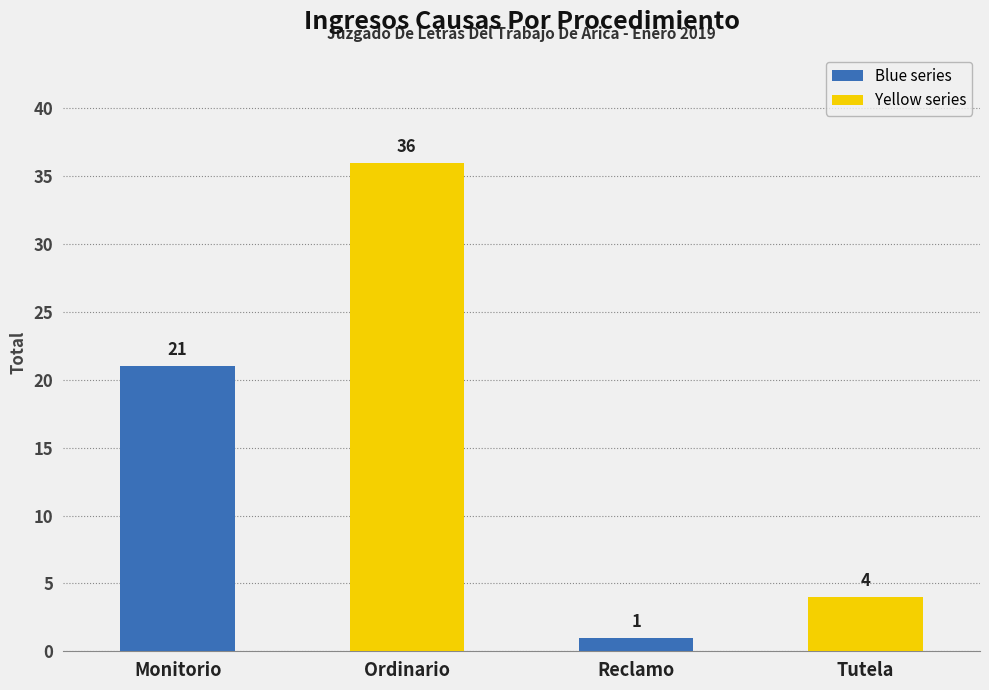

At which label is the value closest to 18?

Monitorio